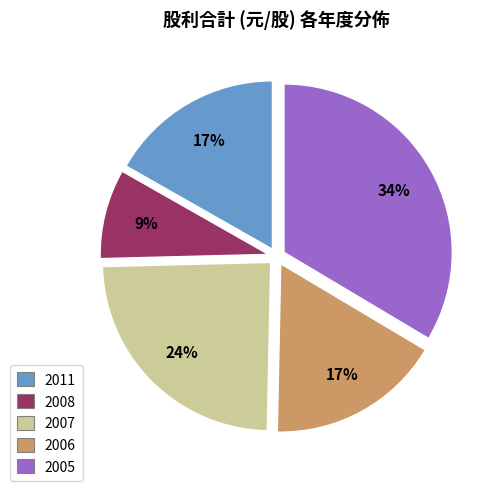

Which slice is the largest?

2005